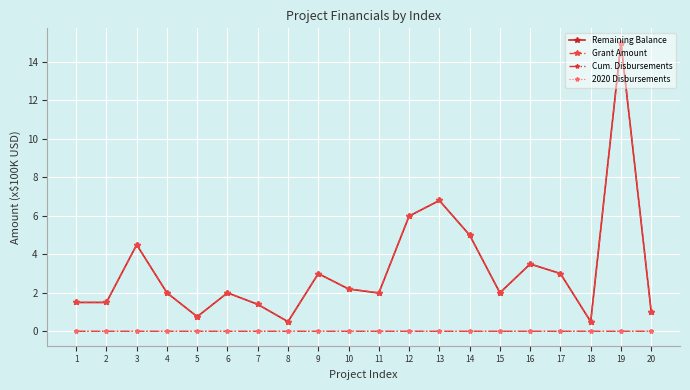

How many Cum. Disbursements values are between 0 and 1?

20